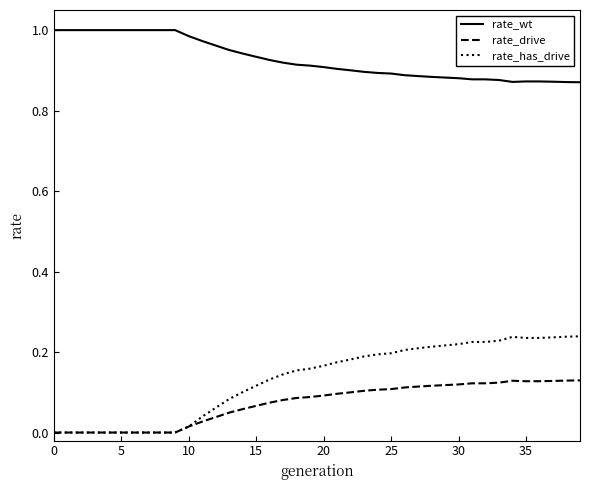

How many lines are shown in the chart?

3